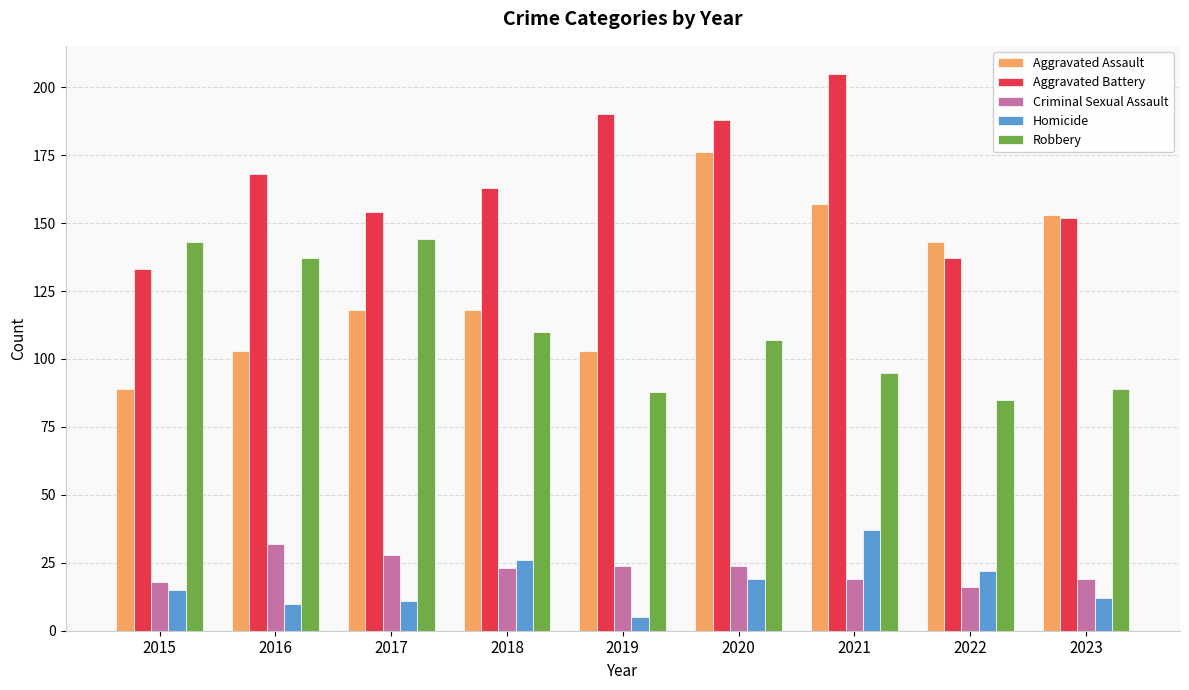

What is the value of the Robbery bar at the 9th from the left?

89